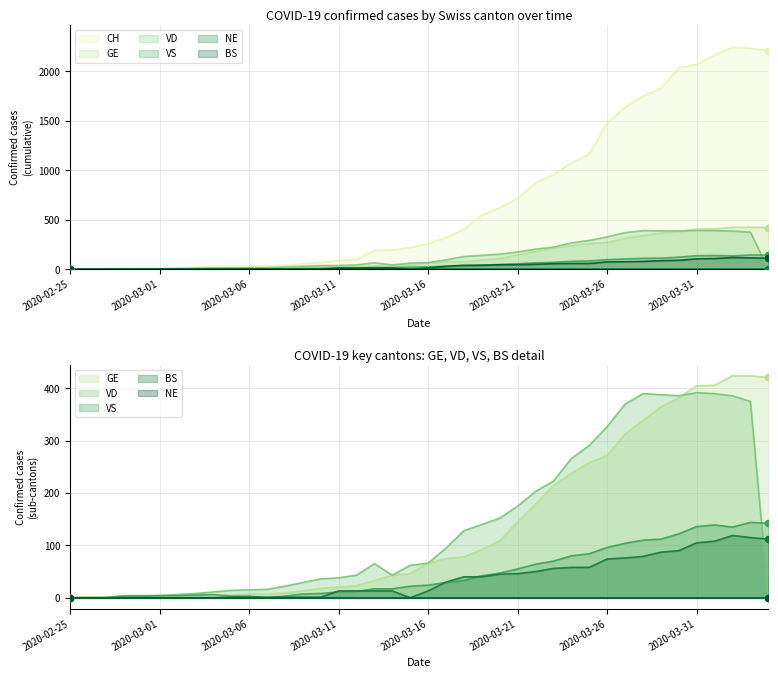

Which series has the largest Y range (max minus min)?

CH